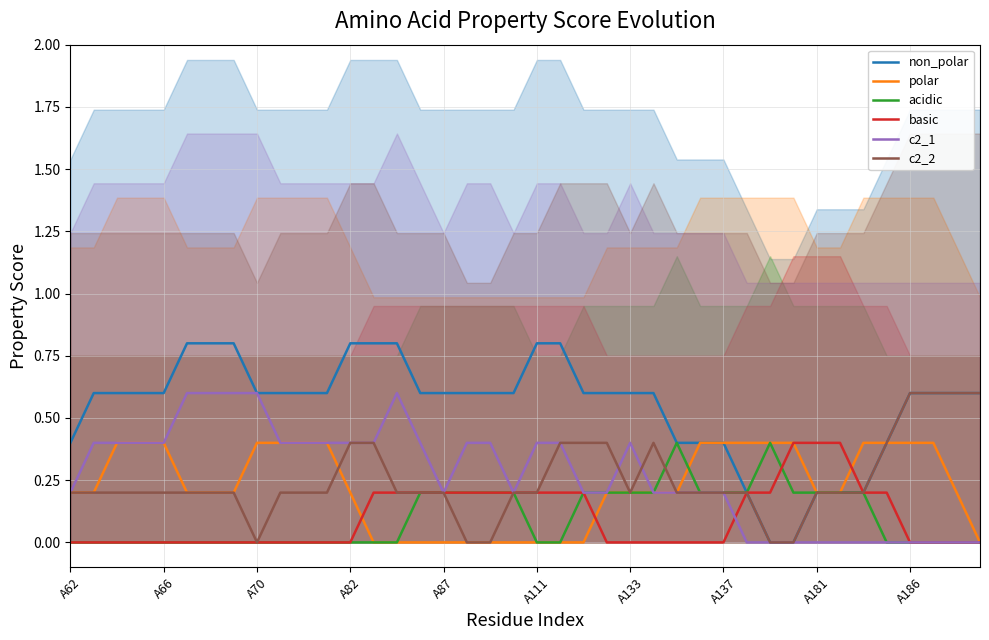

Count the basic values in the range 0 to 1.

40